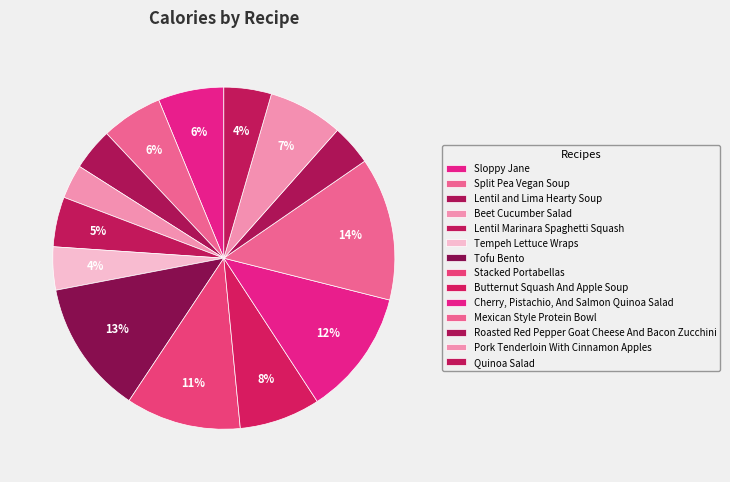

What portion of the pie excludes Quinoa Salad?

95.5%